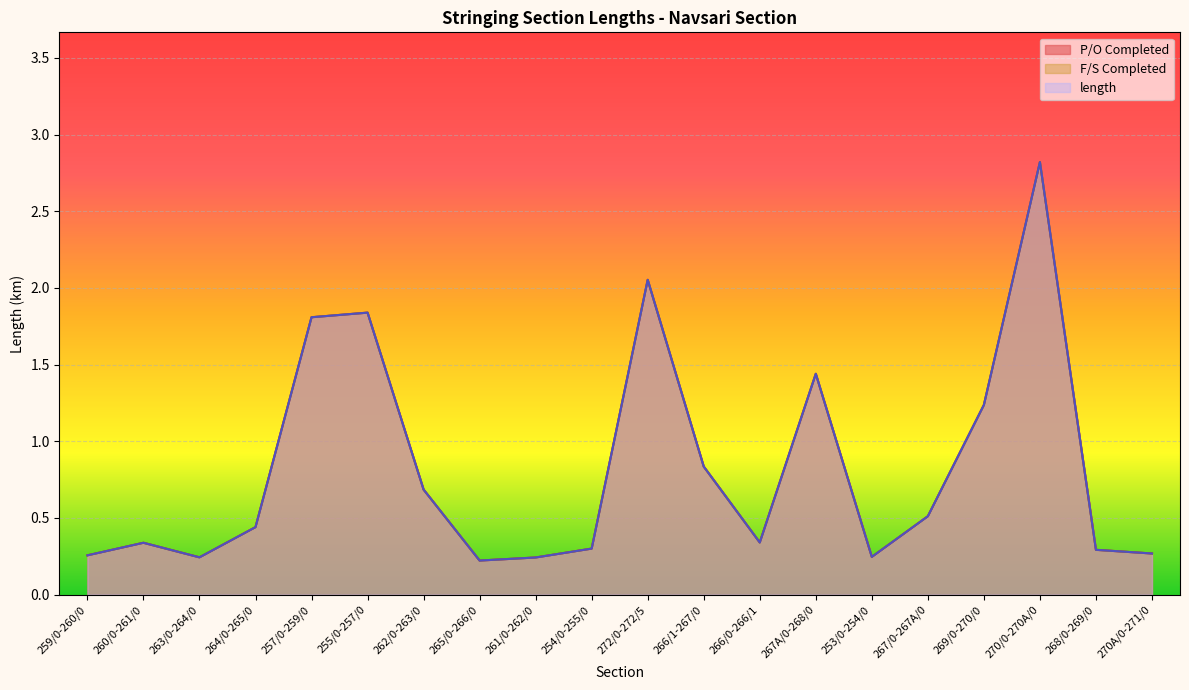

Rank the categories by P/O Completed value from lowest to highest.

265/0-266/0, 261/0-262/0, 263/0-264/0, 253/0-254/0, 259/0-260/0, 270A/0-271/0, 268/0-269/0, 254/0-255/0, 260/0-261/0, 266/0-266/1, 264/0-265/0, 267/0-267A/0, 262/0-263/0, 266/1-267/0, 269/0-270/0, 267A/0-268/0, 257/0-259/0, 255/0-257/0, 272/0-272/5, 270/0-270A/0